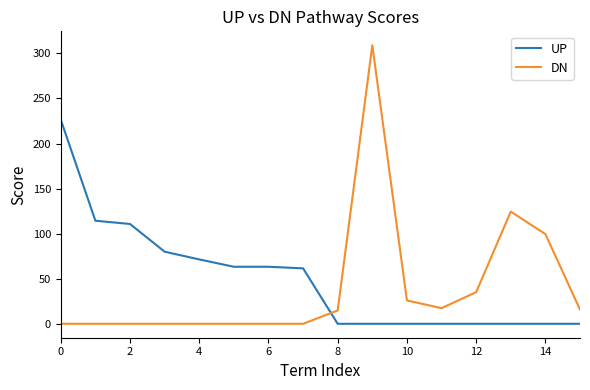

Which series has the largest total across all categories?

UP